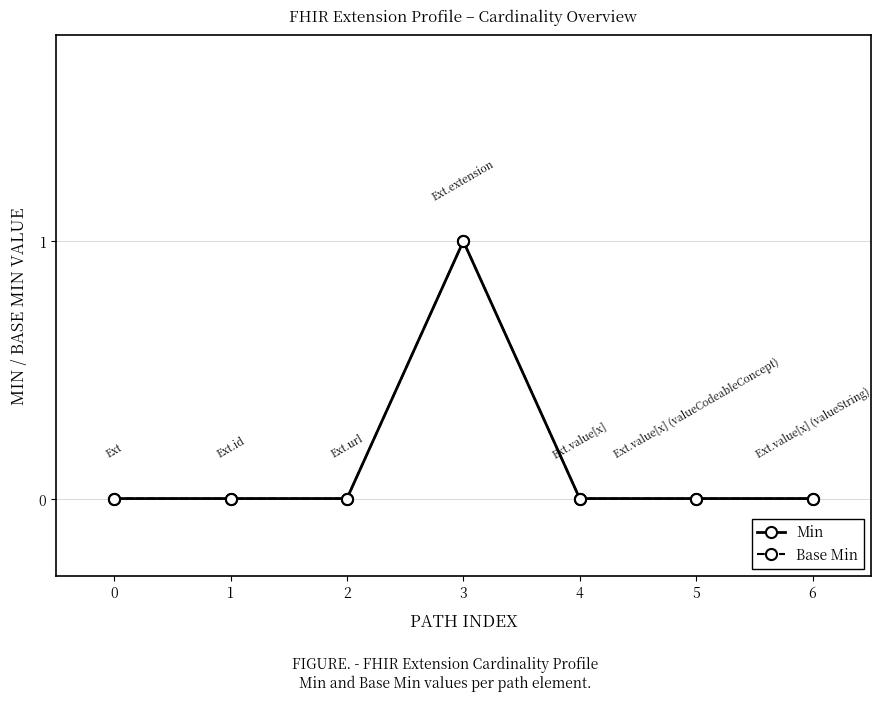

What are all the series names shown in the legend?

Min, Base Min